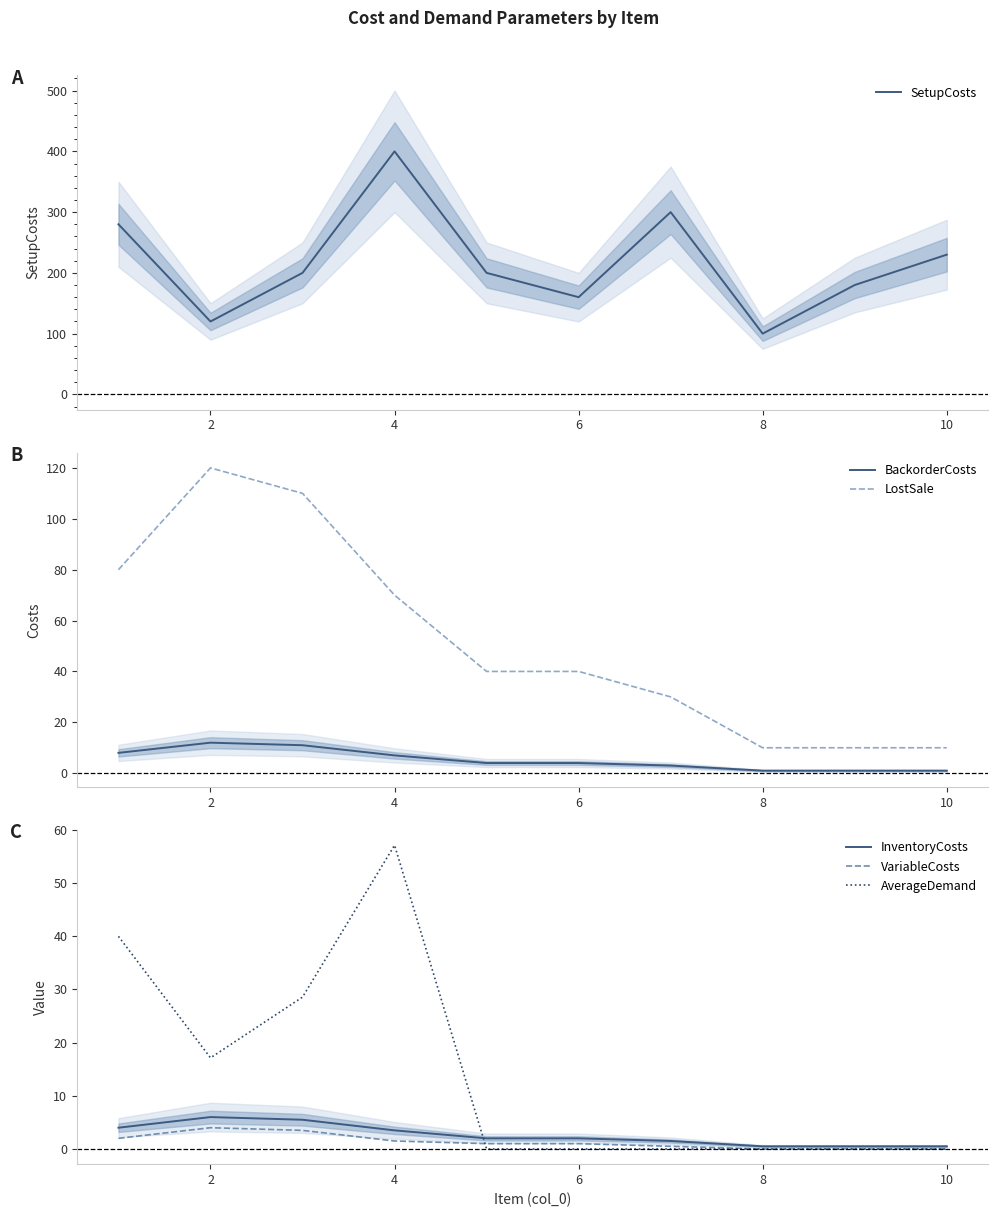

Does the chart display data point markers on the line(s)?

No